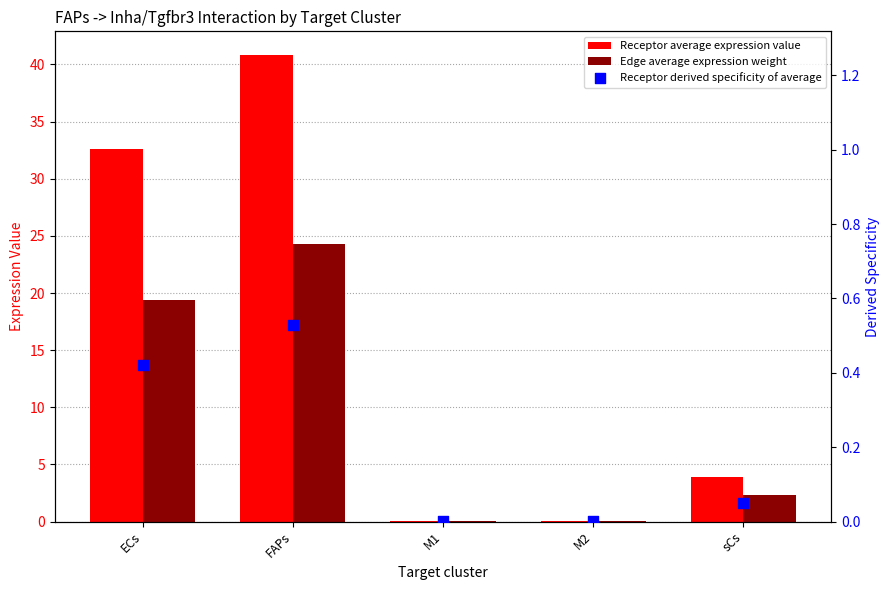

Is the value of Receptor average expression value at FAPs greater than the value of Edge average expression weight at M2?

Yes